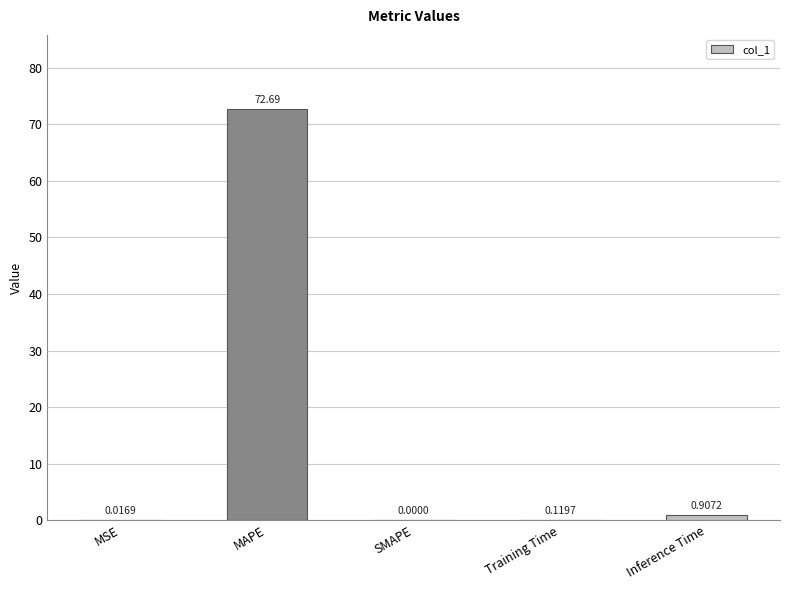

What is the change in value from MSE to Training Time?

+0.1